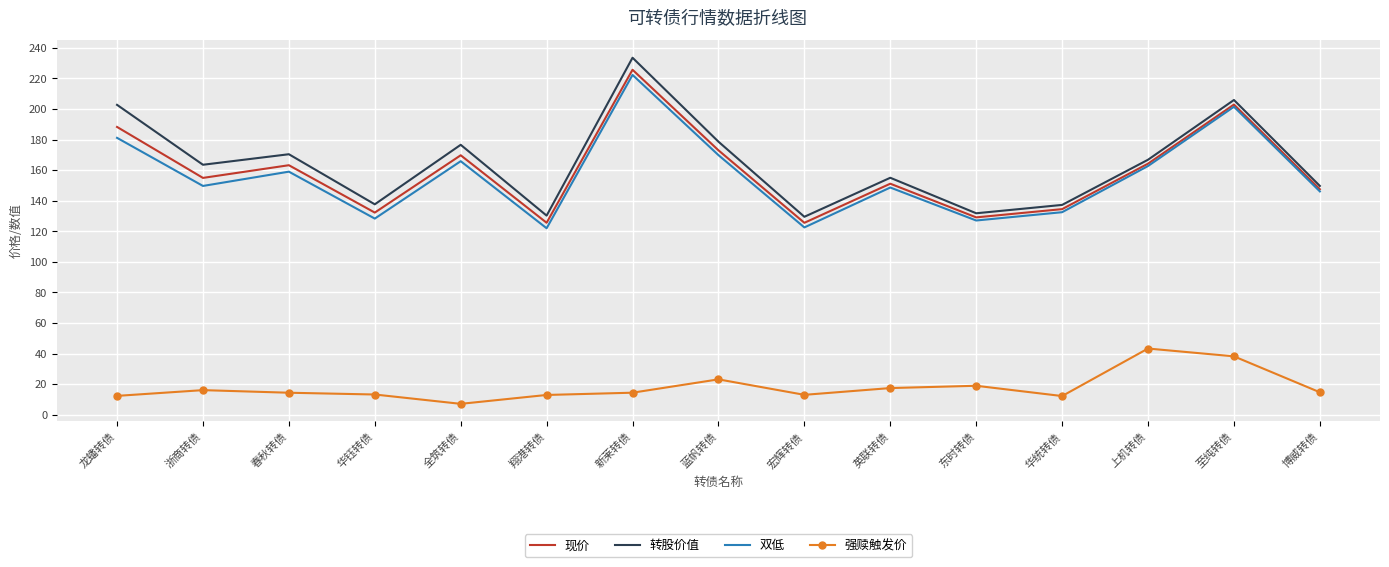

True or false: 现价 and 转股价值 cross at least once.

False